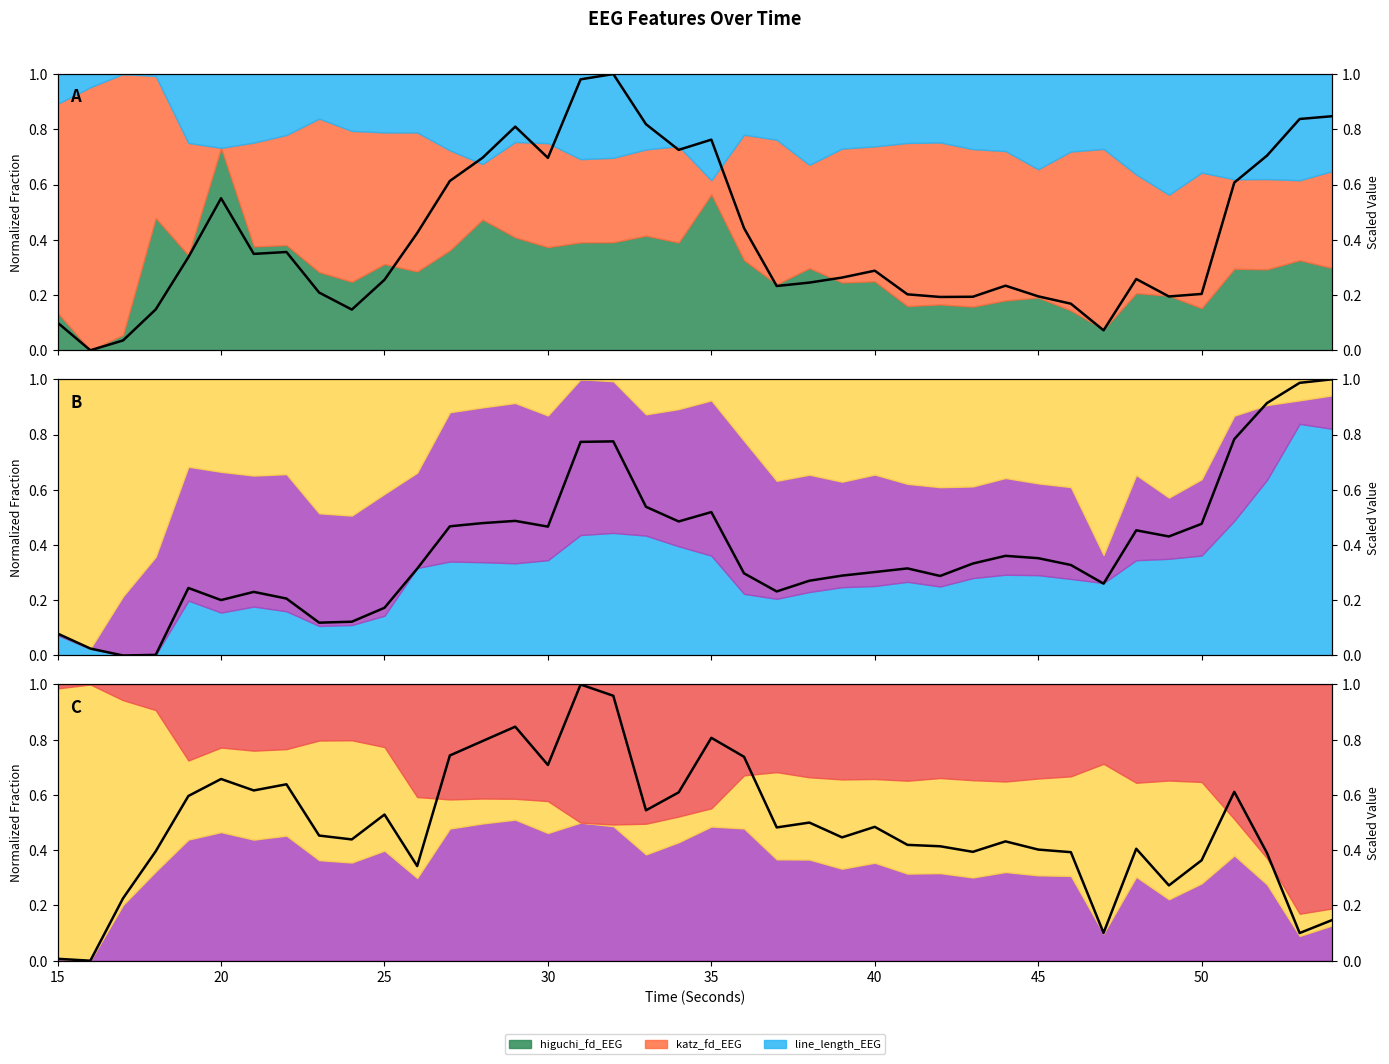

In line_length_EEG (scaled), how many points are higher than both neighbors (excluding endpoints)?

8